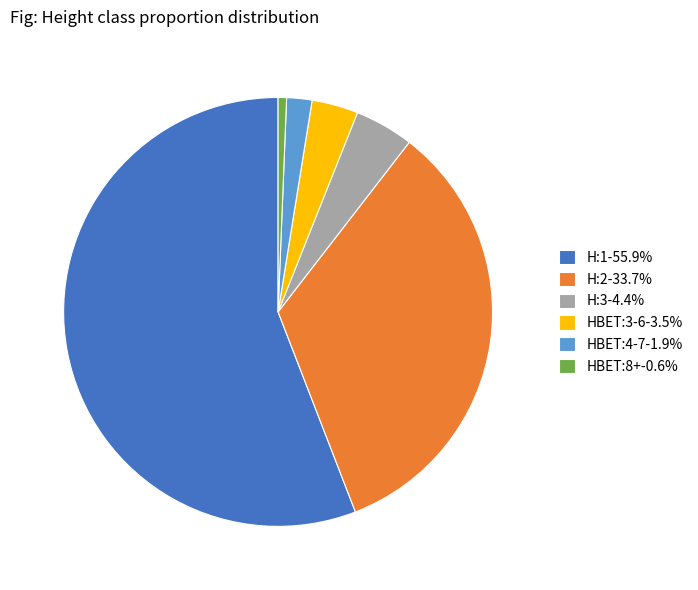

Combined, do HBET:8+-0.6% and H:3-4.4% account for over 50%?

No